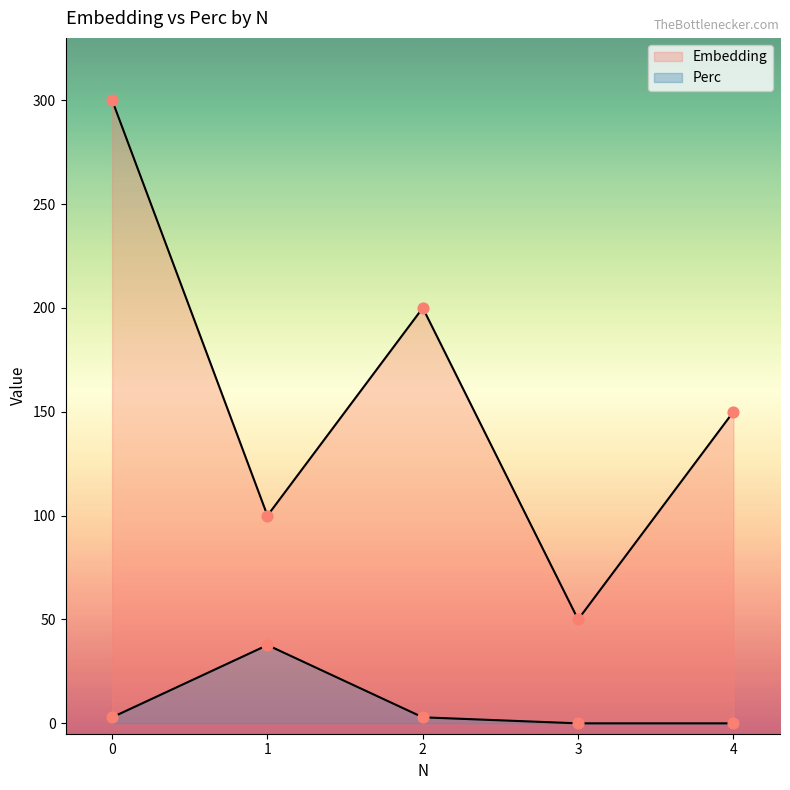

Is the value of Perc at 3 greater than the value of Embedding at 4?

No